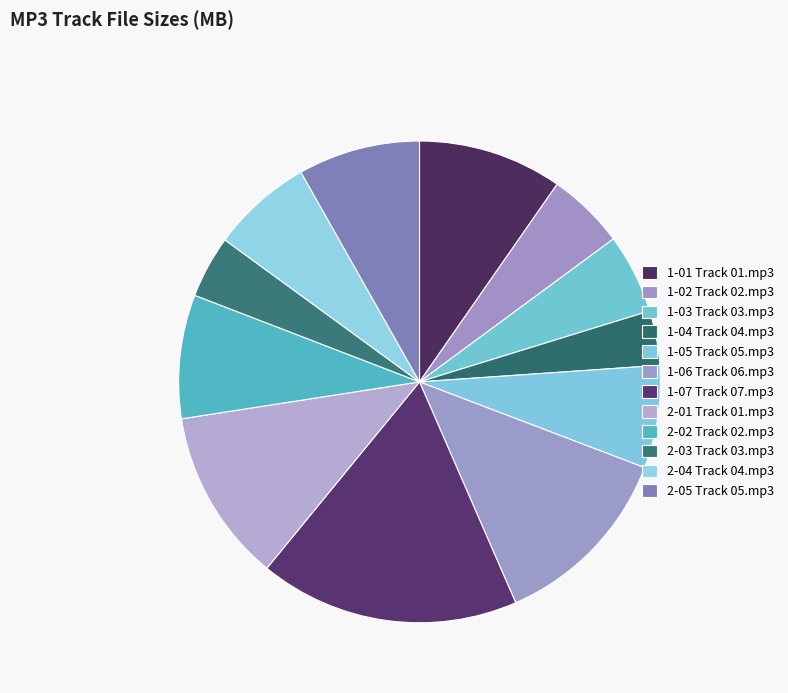

Which slice is the largest?

1-07 Track 07.mp3